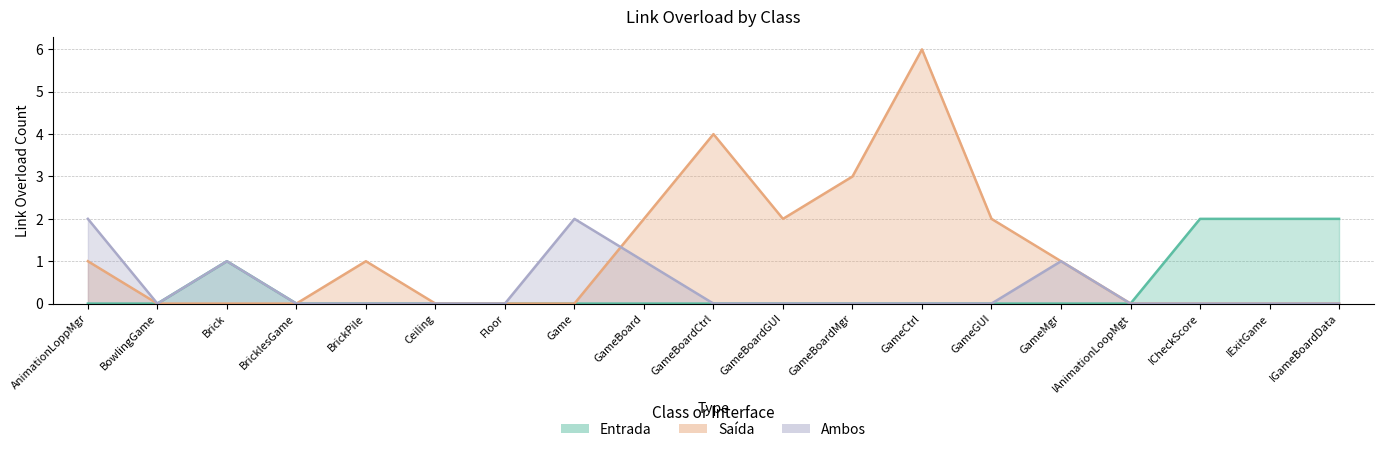

True or false: Saída and Entrada cross at least once.

False